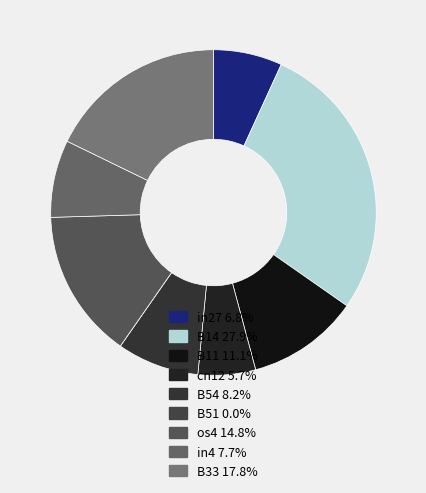

Which has a higher value, B51 or in27?

in27